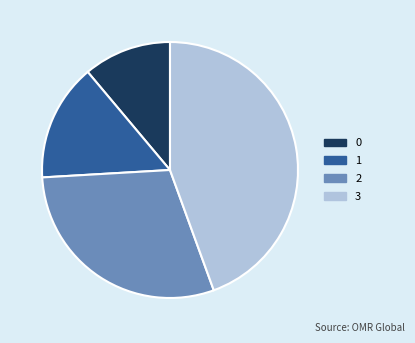

Rank the categories by value from lowest to highest.

0, 1, 2, 3